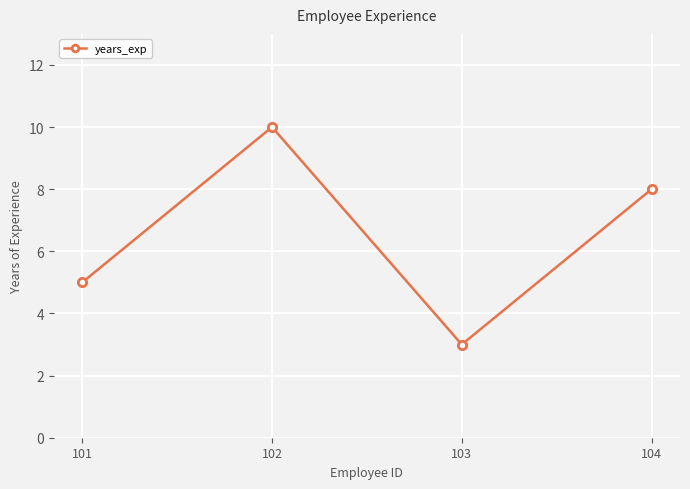

Between 103 and 104, which is larger?

104